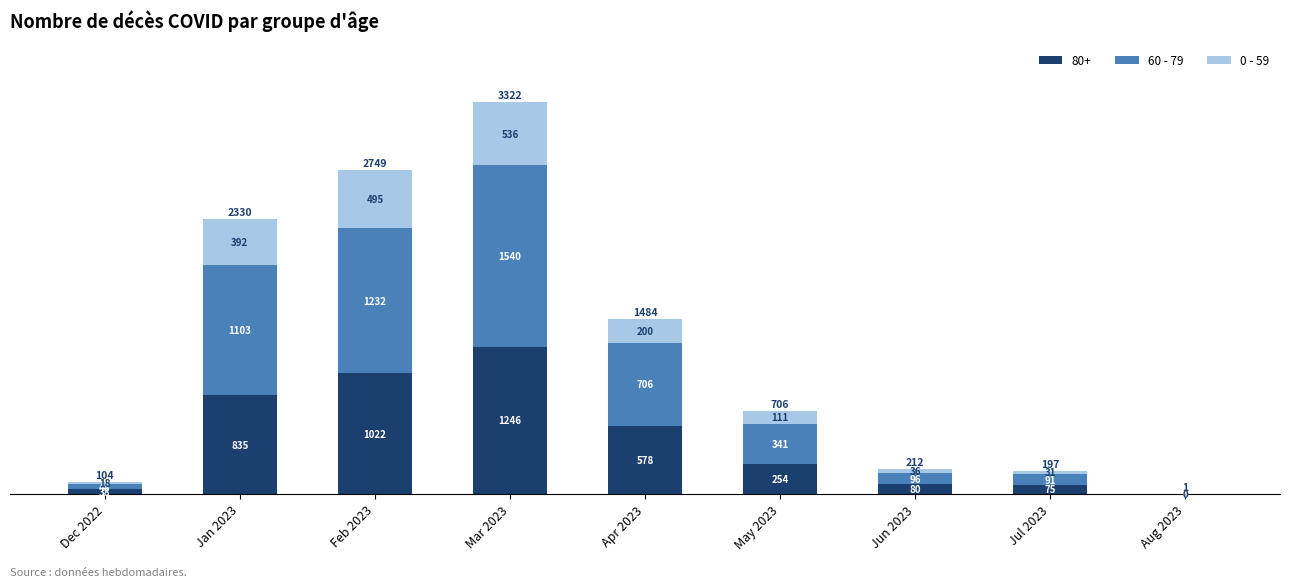

What is the total value across all series at Dec 2022?

104